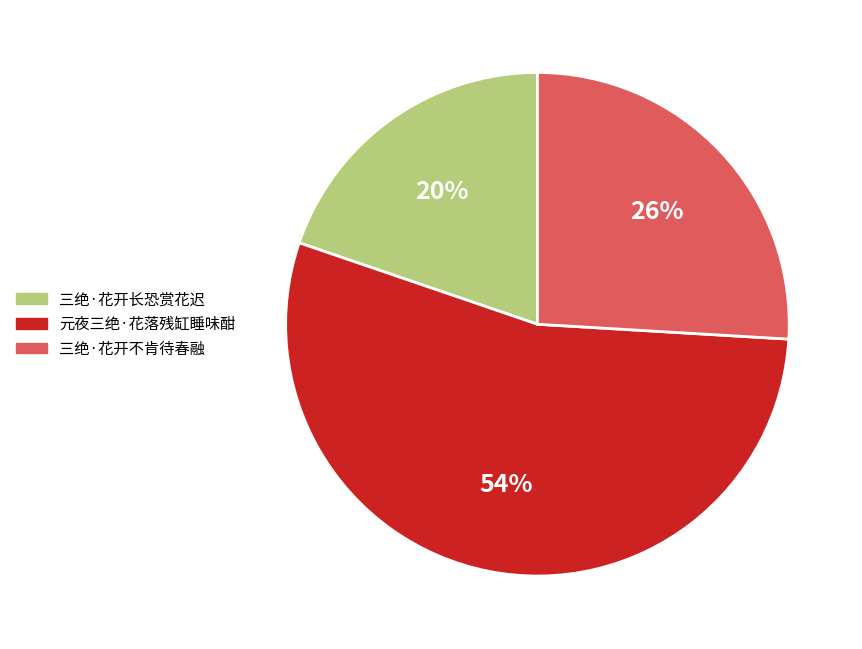

Rank the categories by value from highest to lowest.

元夜三绝·花落残缸睡味酣, 三绝·花开不肯待春融, 三绝·花开长恐赏花迟